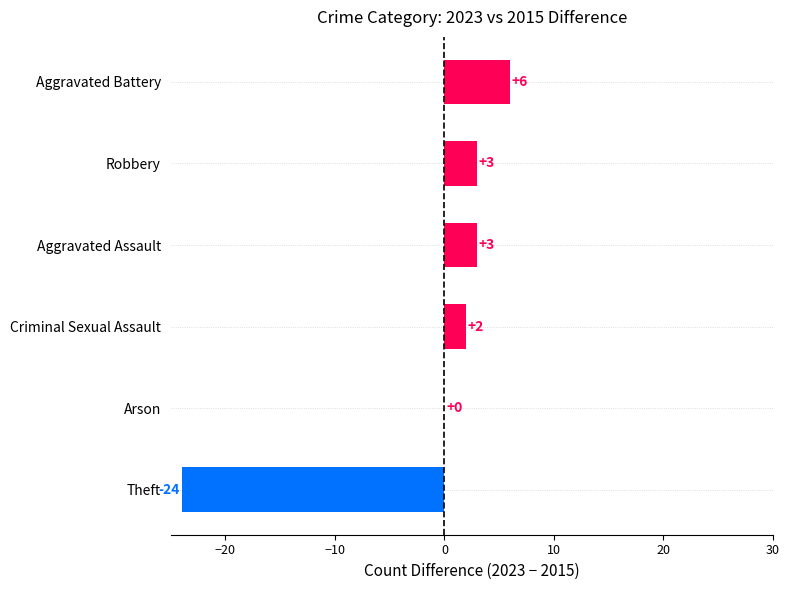

Reading bottom to top, transcribe all the data shown in this chart.

Theft=-24	Arson=0	Criminal Sexual Assault=2	Aggravated Assault=3	Robbery=3	Aggravated Battery=6